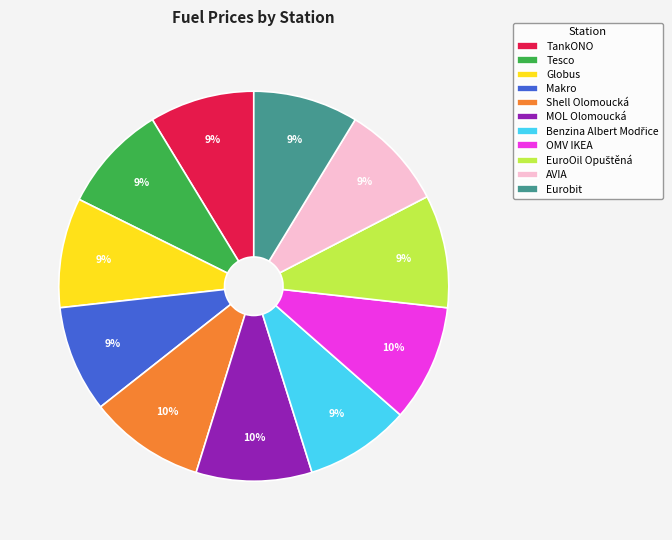

To the nearest percent, what is the average slice percentage?

9%